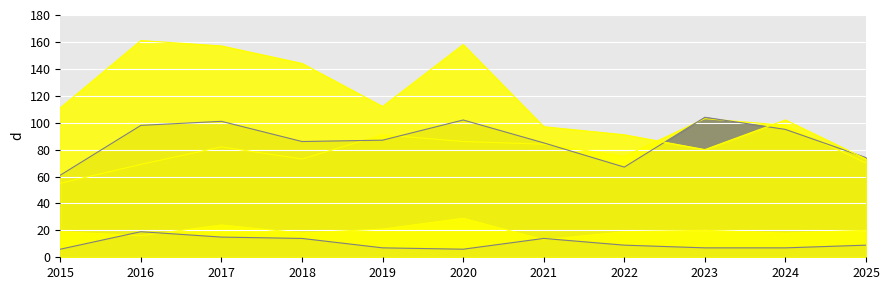

How many interior local valleys does the Aggravated Assault series have?

2